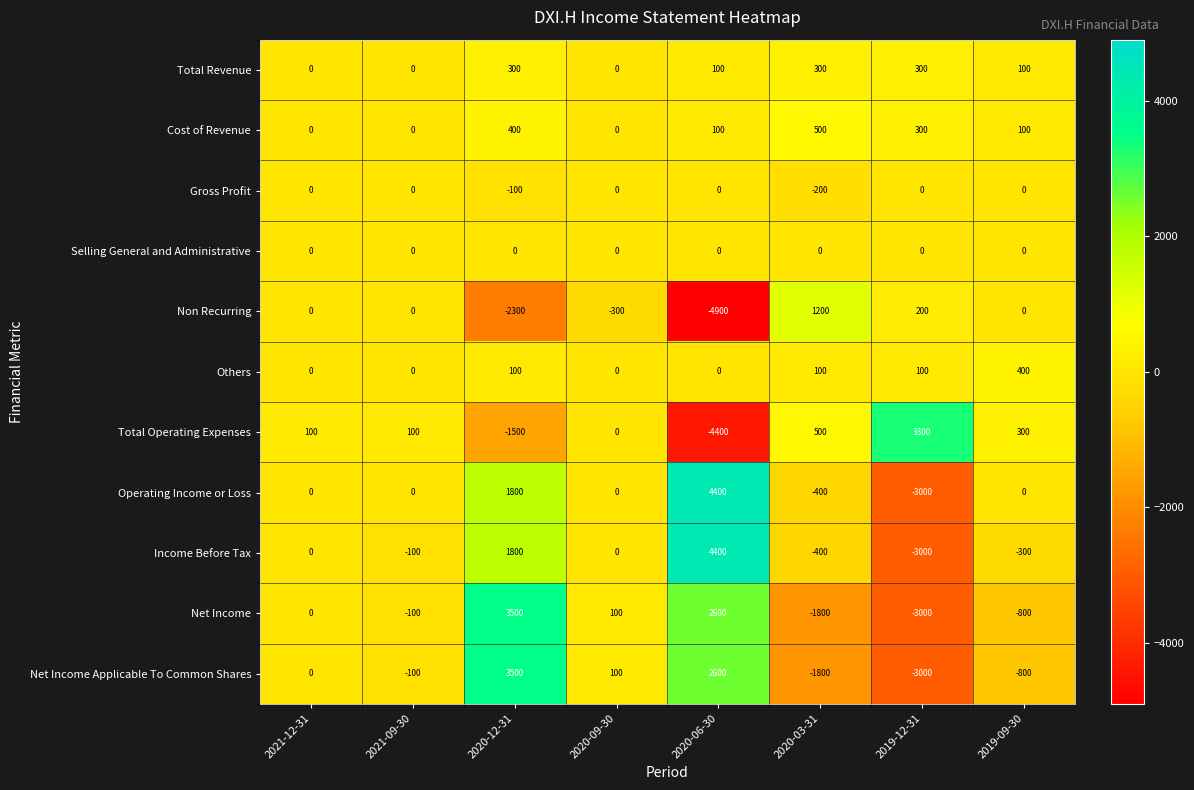

Which series has the largest total across all categories?

Operating Income or Loss